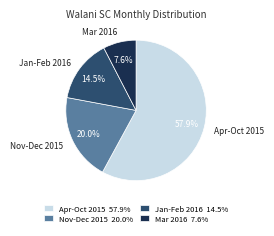

Is there a majority slice in this chart?

Yes